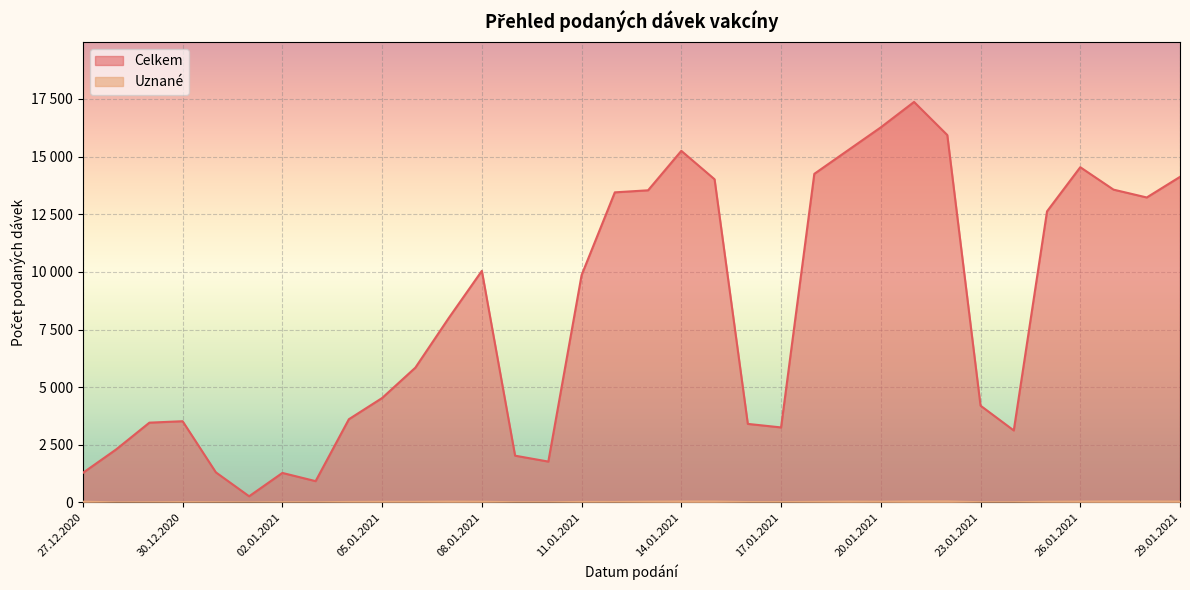

Reading left to right, what are all the values shown in this chart?

Celkem: 27.12.2020=1285	28.12.2020=2301	29.12.2020=3462	30.12.2020=3524	31.12.2020=1307	01.01.2021=270	02.01.2021=1282	03.01.2021=926	04.01.2021=3610	05.01.2021=4530	06.01.2021=5846	07.01.2021=7989	08.01.2021=10043	09.01.2021=2030	10.01.2021=1774	11.01.2021=9858	12.01.2021=13448	13.01.2021=13537	14.01.2021=15247	15.01.2021=14015	16.01.2021=3408	17.01.2021=3255	18.01.2021=14250	19.01.2021=15259	20.01.2021=16266	21.01.2021=17368	22.01.2021=15933	23.01.2021=4199	24.01.2021=3124	25.01.2021=12624	26.01.2021=14538	27.01.2021=13566	28.01.2021=13226	29.01.2021=14120
Uznané: 27.12.2020=35	28.12.2020=6	29.12.2020=10	30.12.2020=16	31.12.2020=11	01.01.2021=6	02.01.2021=13	03.01.2021=11	04.01.2021=24	05.01.2021=29	06.01.2021=28	07.01.2021=38	08.01.2021=33	09.01.2021=11	10.01.2021=9	11.01.2021=26	12.01.2021=23	13.01.2021=35	14.01.2021=44	15.01.2021=42	16.01.2021=19	17.01.2021=17	18.01.2021=27	19.01.2021=39	20.01.2021=33	21.01.2021=45	22.01.2021=47	23.01.2021=12	24.01.2021=12	25.01.2021=32	26.01.2021=39	27.01.2021=44	28.01.2021=44	29.01.2021=41